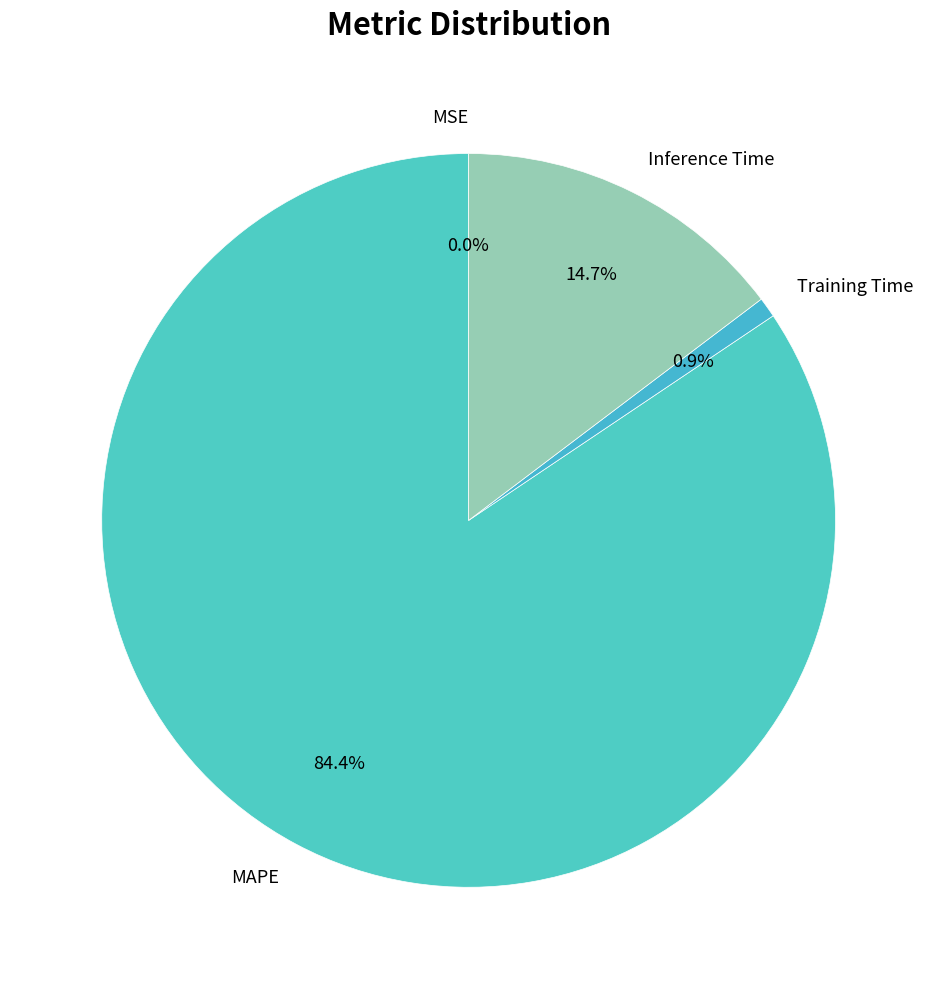

How much of the chart is everything except Training Time?

99.1%